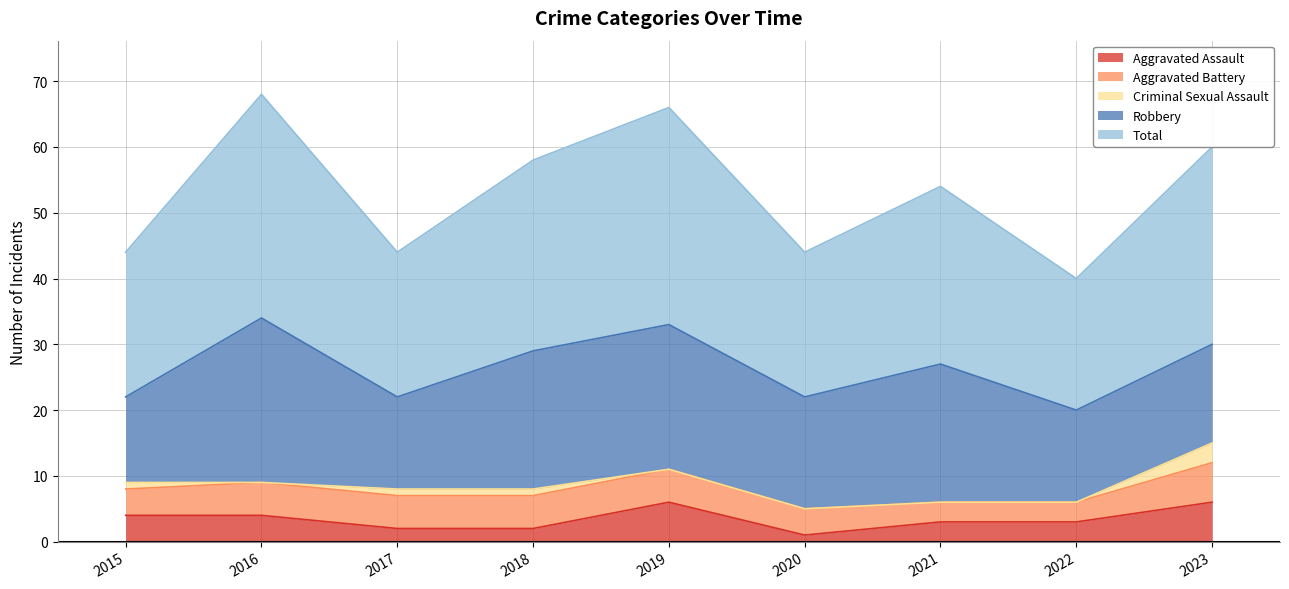

Reading left to right, list all the values displayed in this chart.

Aggravated Assault: 2015=4	2016=4	2017=2	2018=2	2019=6	2020=1	2021=3	2022=3	2023=6
Aggravated Battery: 2015=4	2016=5	2017=5	2018=5	2019=5	2020=4	2021=3	2022=3	2023=6
Criminal Sexual Assault: 2015=1	2016=0	2017=1	2018=1	2019=0	2020=0	2021=0	2022=0	2023=3
Robbery: 2015=13	2016=25	2017=14	2018=21	2019=22	2020=17	2021=21	2022=14	2023=15
Total: 2015=22	2016=34	2017=22	2018=29	2019=33	2020=22	2021=27	2022=20	2023=30